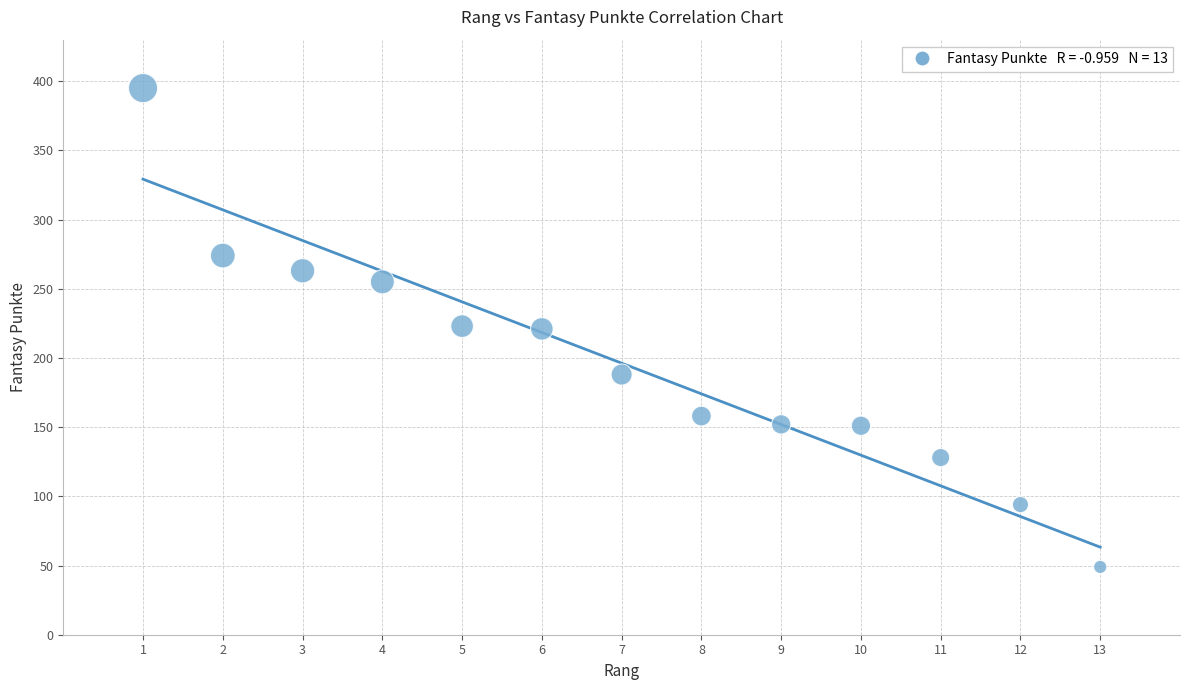

What is the range of Y values (max minus min)?

346